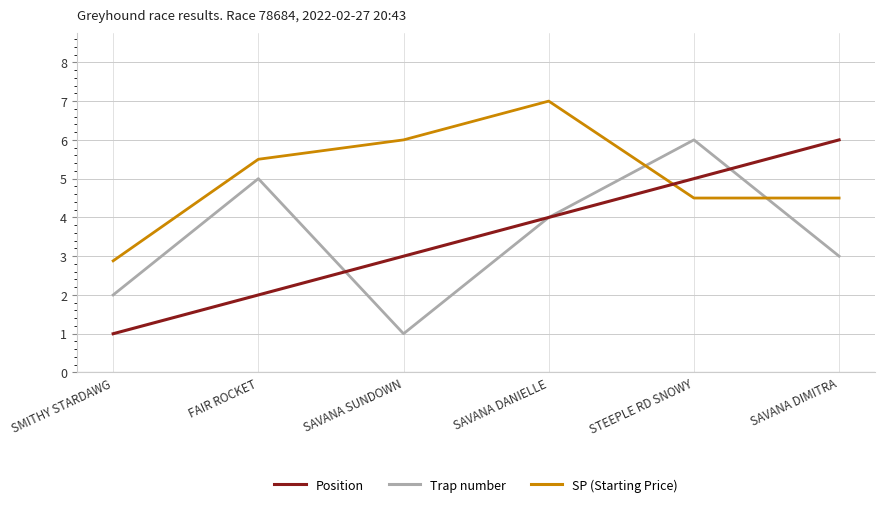

What are all the series names shown in the legend?

Position, Trap number, SP (Starting Price)